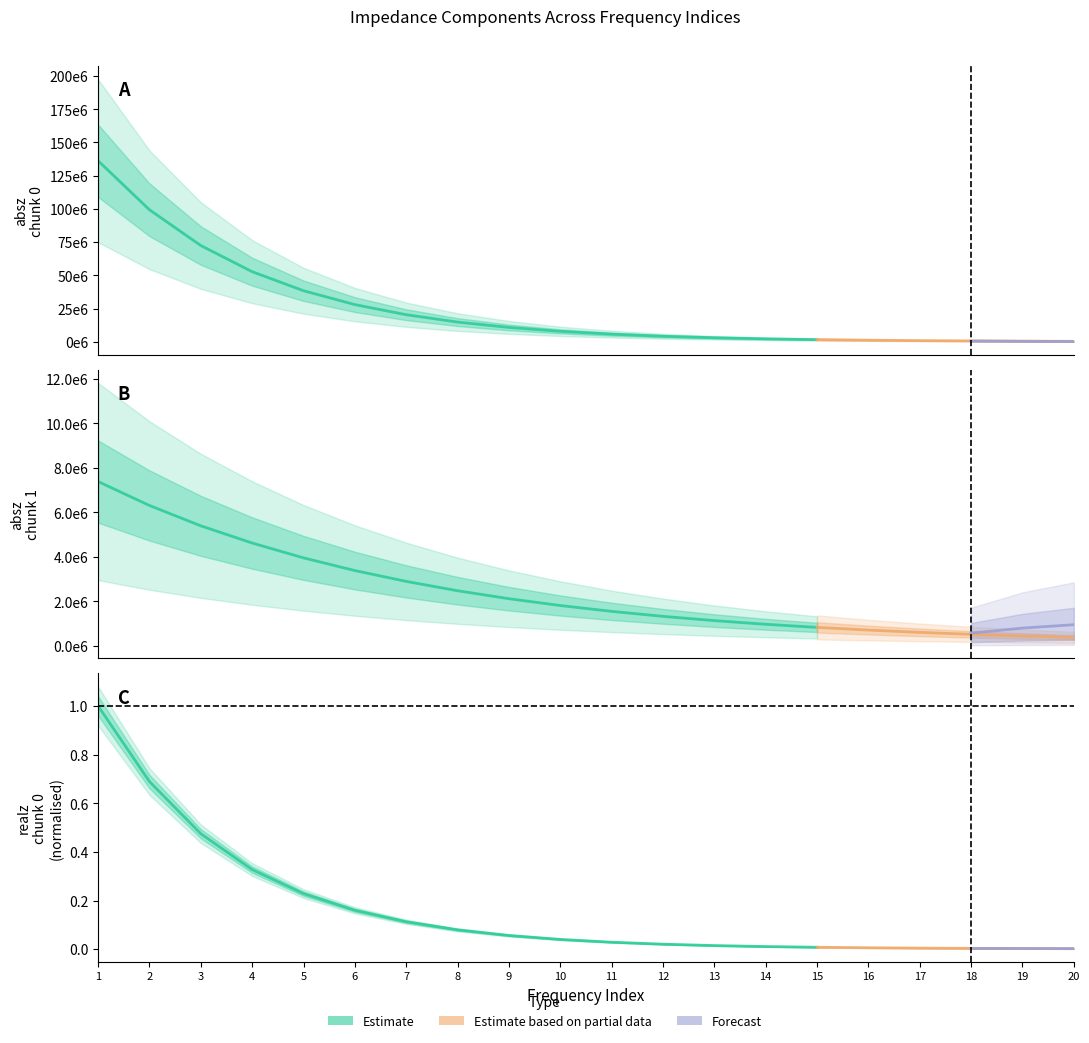

List the labels in order of absz_chunk1 value, smallest first.

20, 19, 18, 17, 16, 15, 14, 13, 12, 11, 10, 9, 8, 7, 6, 5, 4, 3, 2, 1